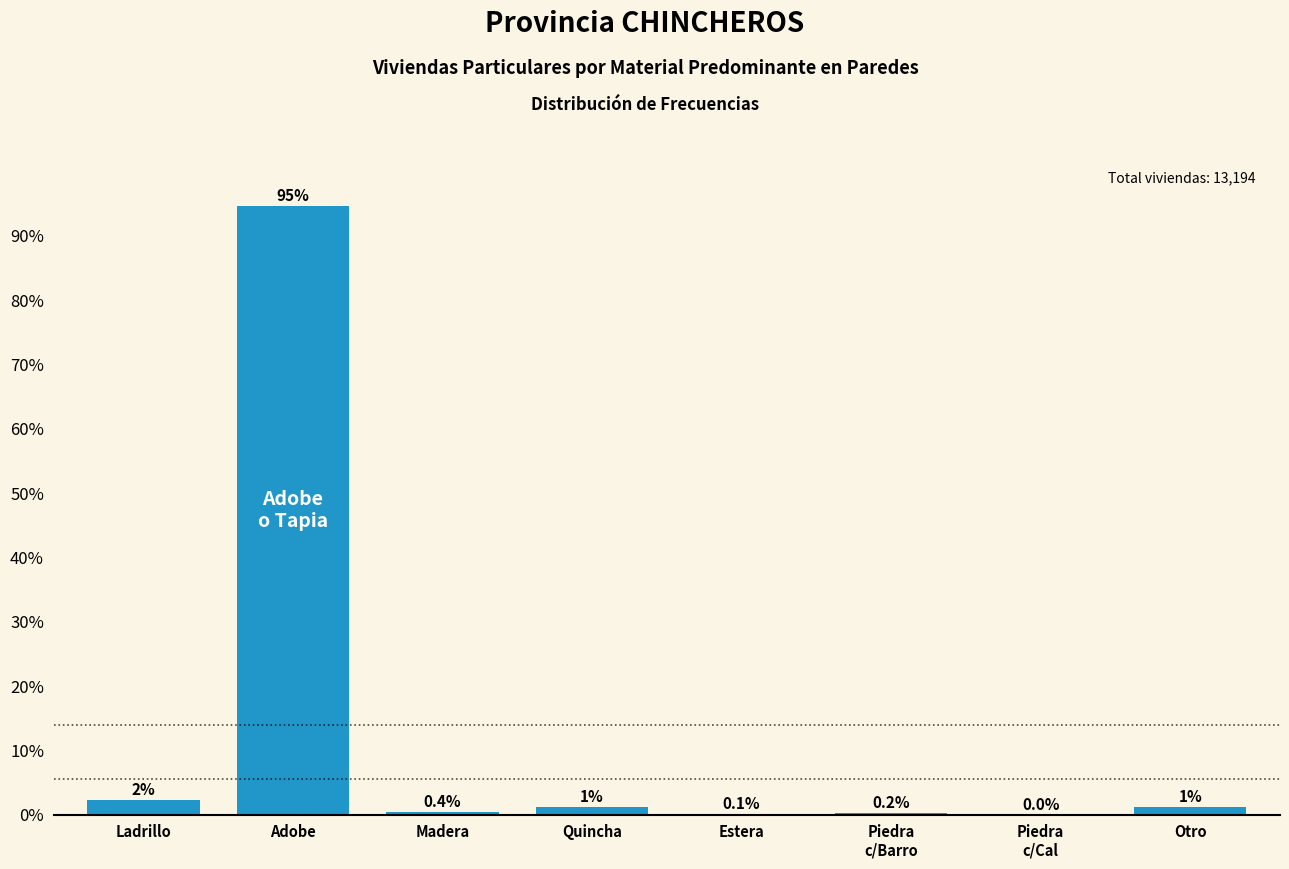

The value at Adobe is 157.3. True or false?

False